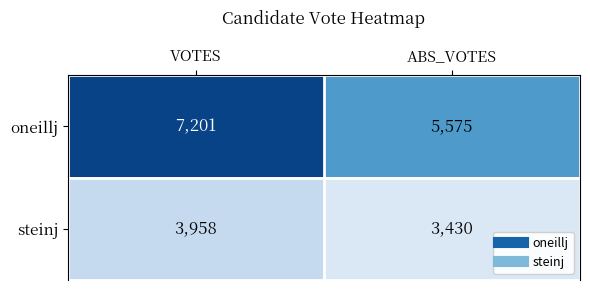

Is it true that steinj equals 5541 at VOTES?

False